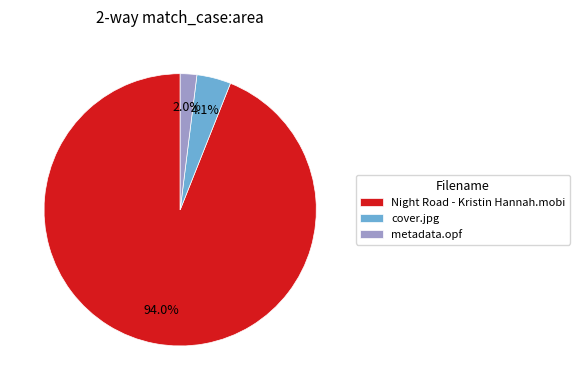

To the nearest percent, what is the combined percentage of Night Road - Kristin Hannah.mobi and cover.jpg?

98%